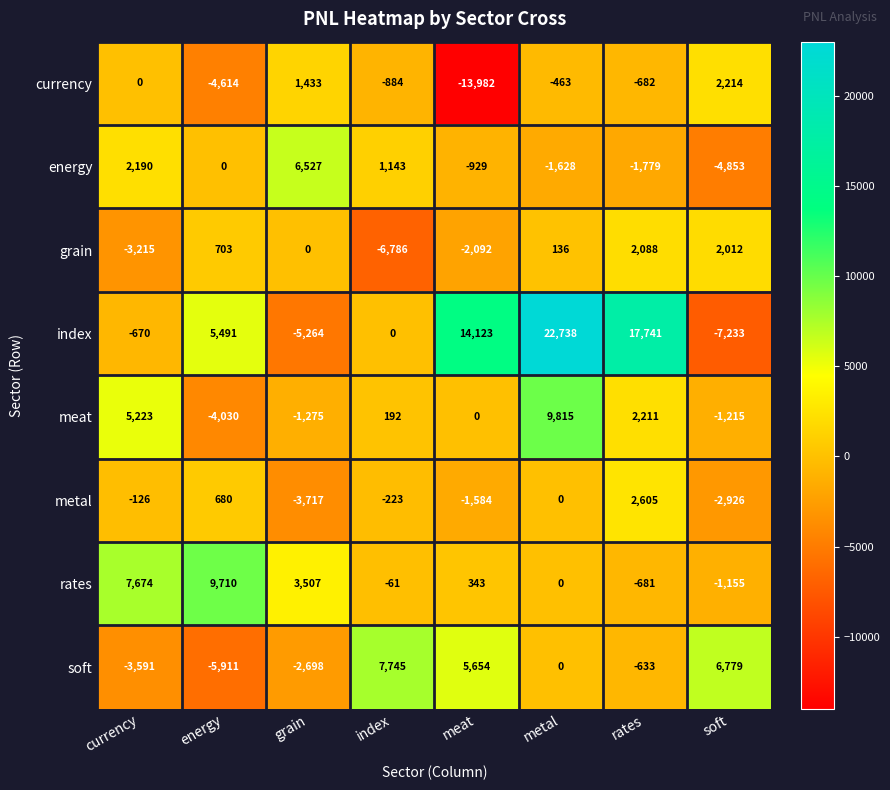

Which series has the largest total across all categories?

index